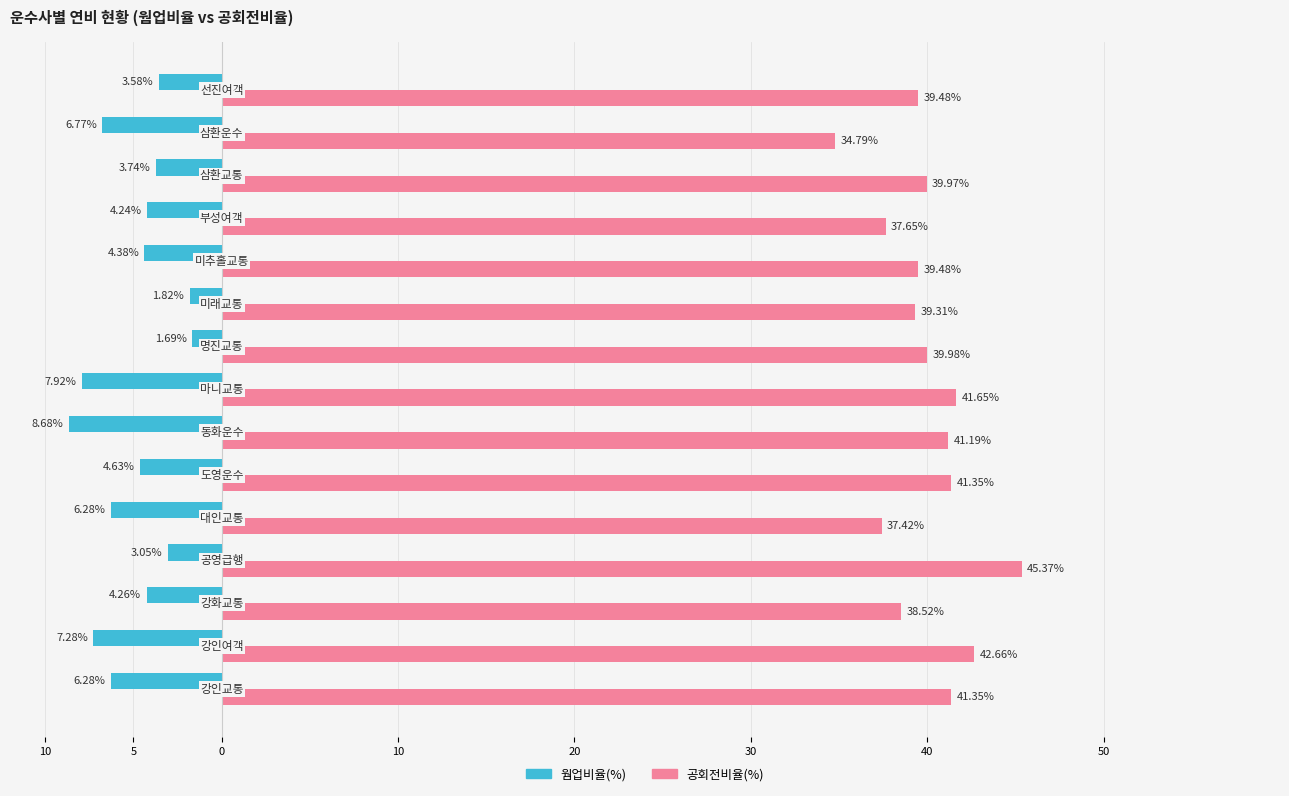

Which series has the largest range (max minus min)?

공회전비율(%)